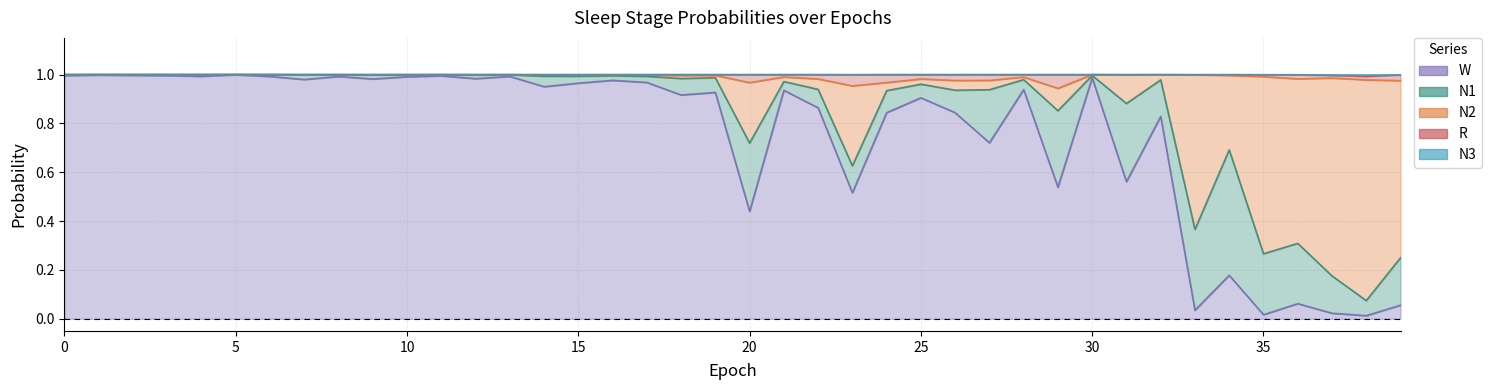

At which category is the sum across all series the highest?

5